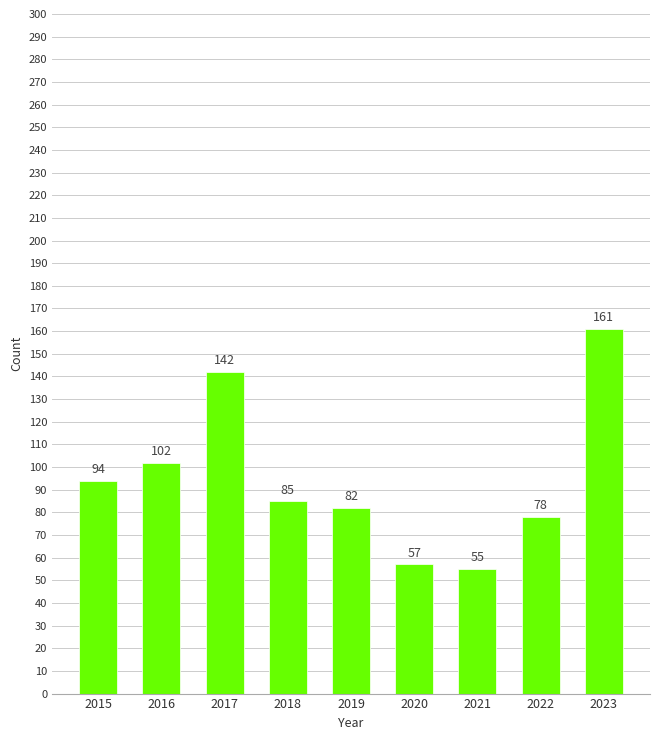

Read the value at 2017.

142